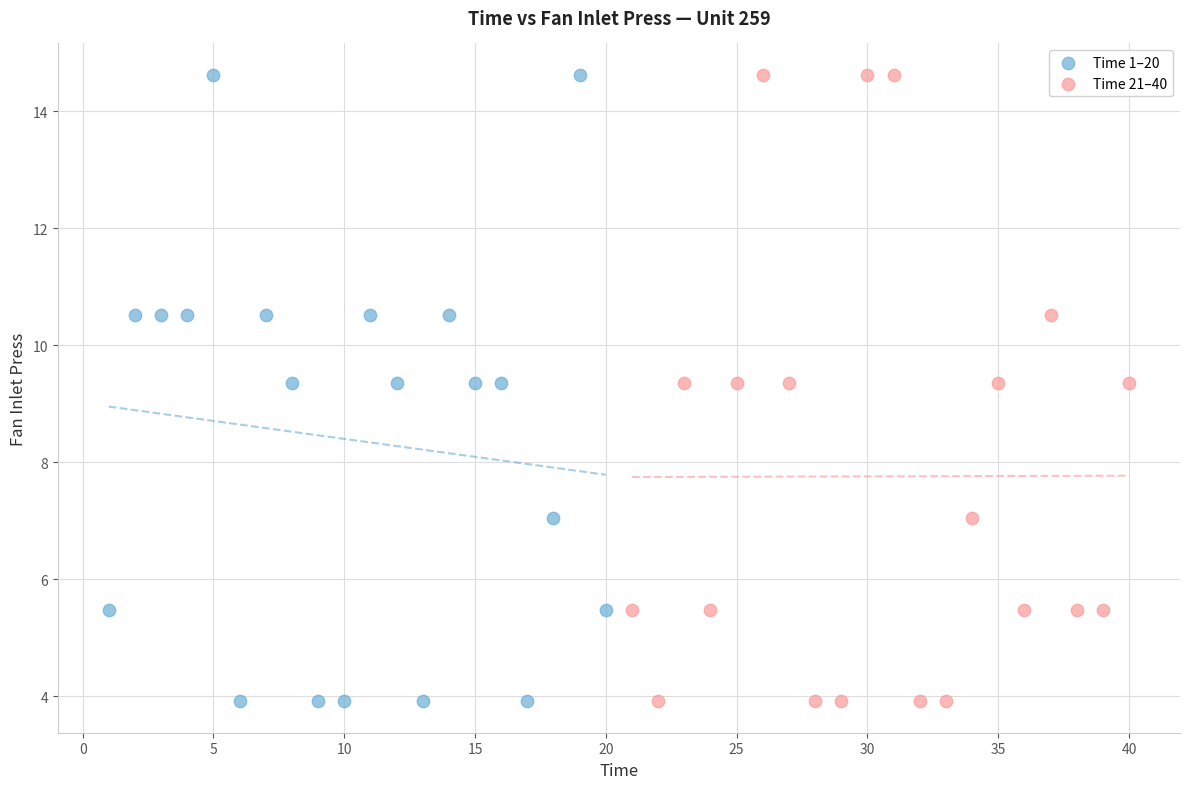

What are all the series names shown in the legend?

Time 1–20, Time 21–40